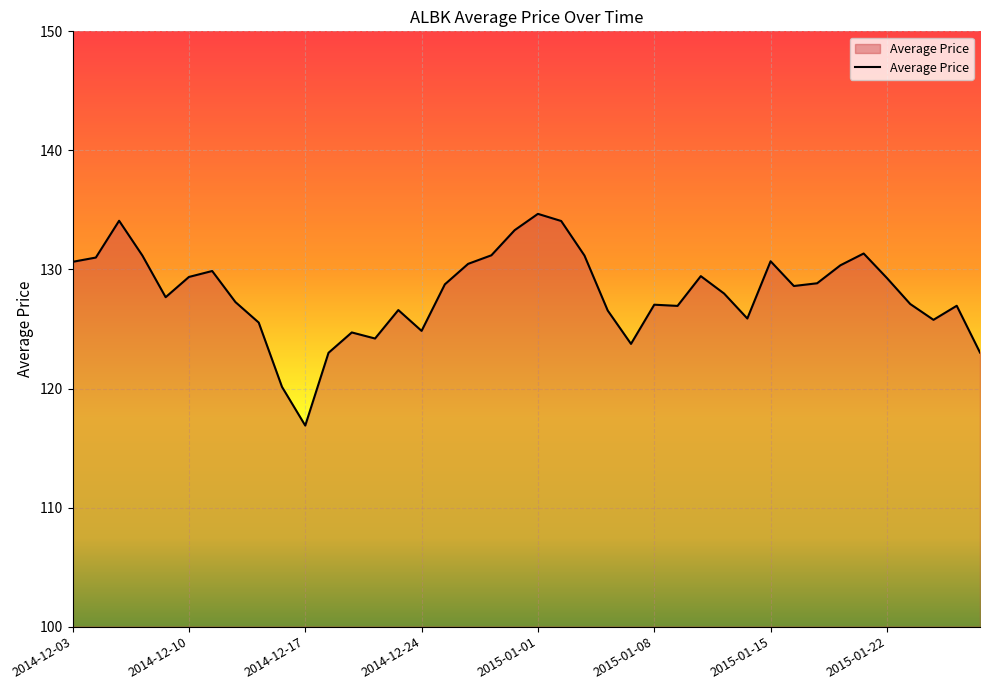

What is the greatest value displayed?

134.7